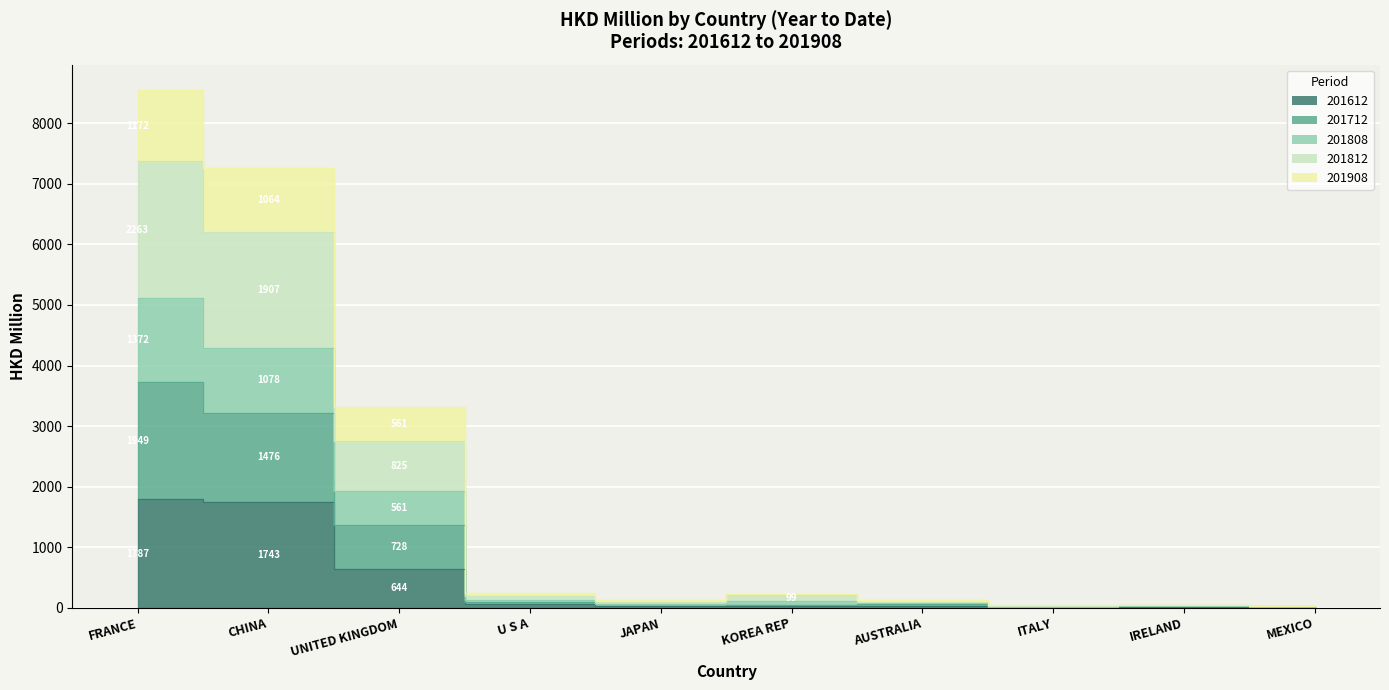

What are all the series names shown in the legend?

201612, 201712, 201808, 201812, 201908